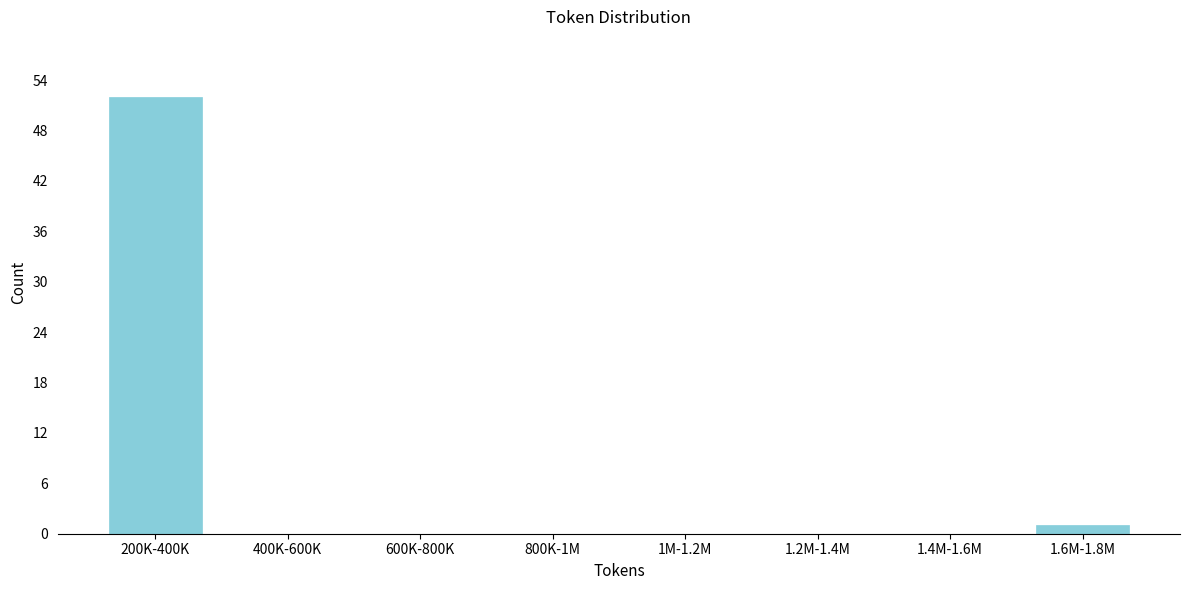

Reading left to right, extract all data points from this chart.

200K-400K=52	400K-600K=0	600K-800K=0	800K-1M=0	1M-1.2M=0	1.2M-1.4M=0	1.4M-1.6M=0	1.6M-1.8M=1